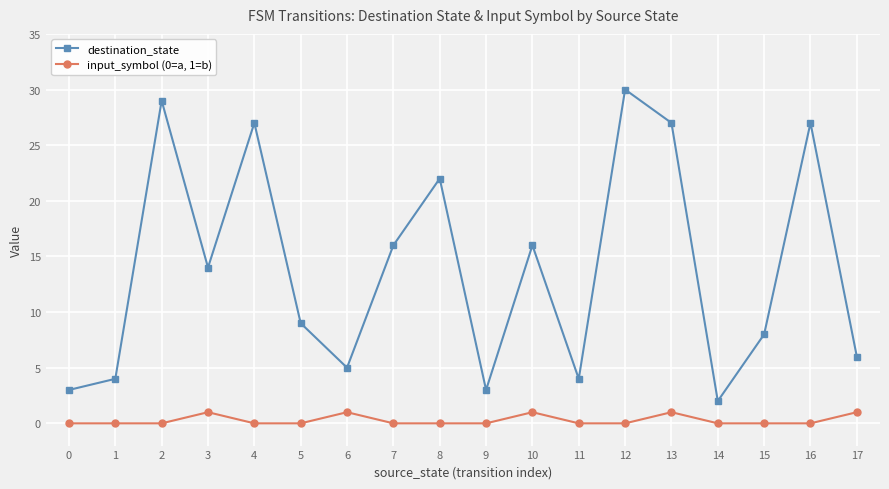

Does the chart display data point markers on the line(s)?

Yes